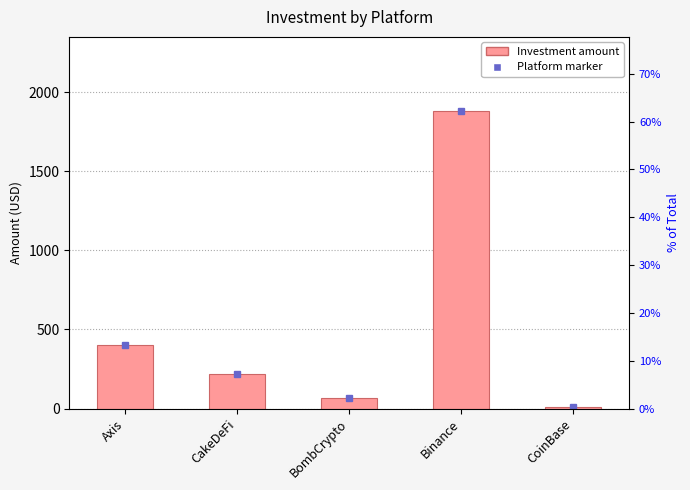

Rank the categories by value from highest to lowest.

Binance, Axis, CakeDeFi, BombCrypto, CoinBase